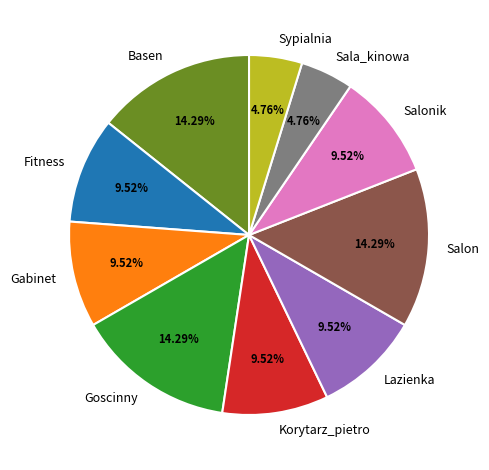

To the nearest percent, what is the difference between the largest and smallest slice percentages?

10%